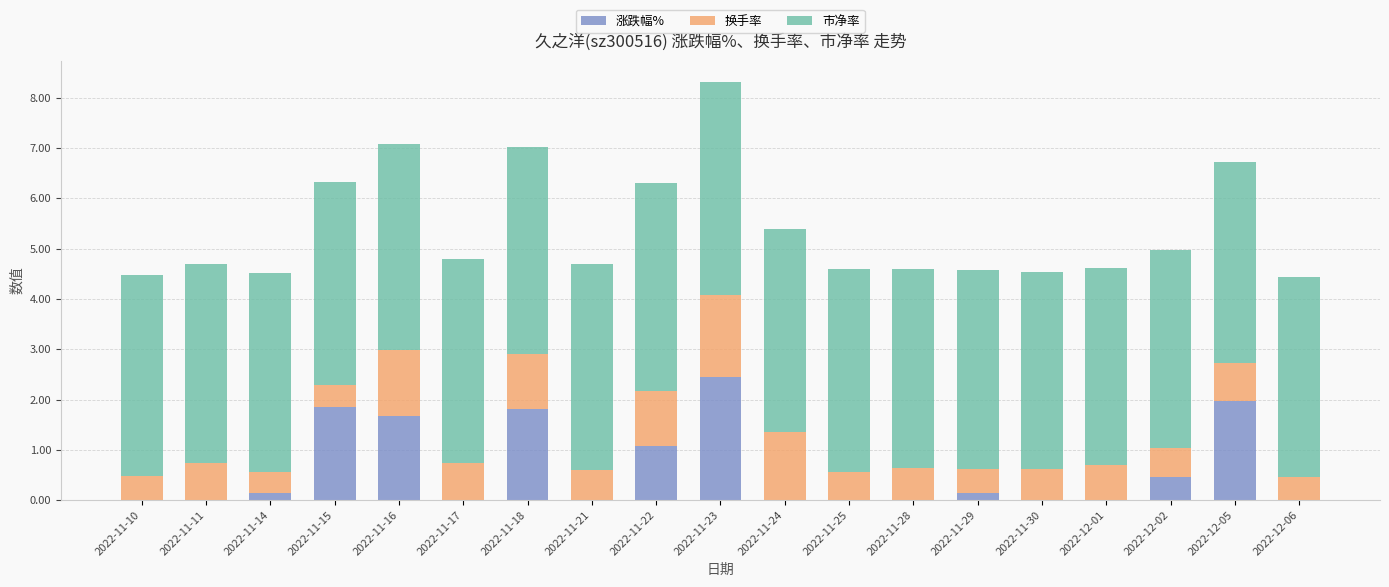

True or false: 涨跌幅% has a value of 1.9 at 2022-11-15.

True